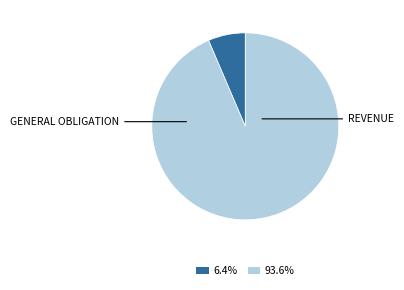

Is there any slice that represents more than half of the pie?

Yes